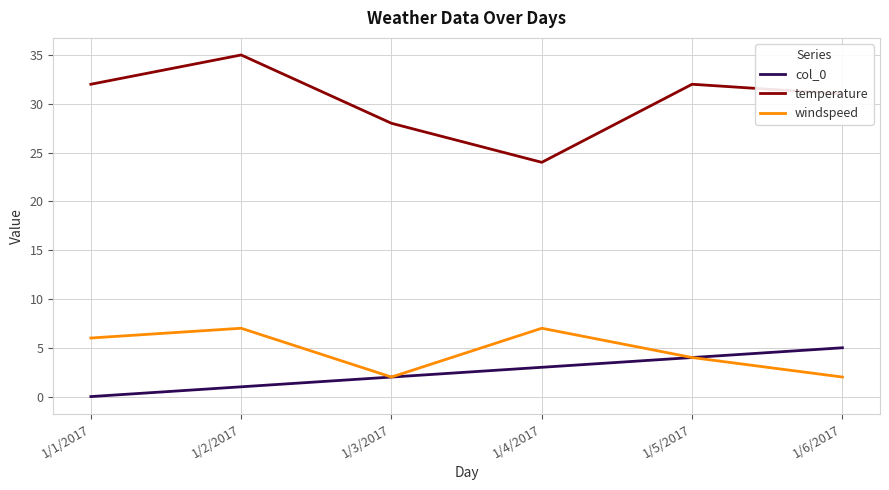

Rank the categories by col_0 value from lowest to highest.

1/1/2017, 1/2/2017, 1/3/2017, 1/4/2017, 1/5/2017, 1/6/2017